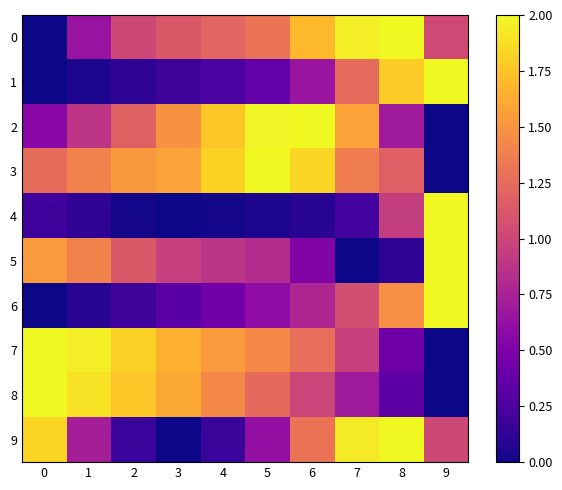

Which series has the largest total across all categories?

3